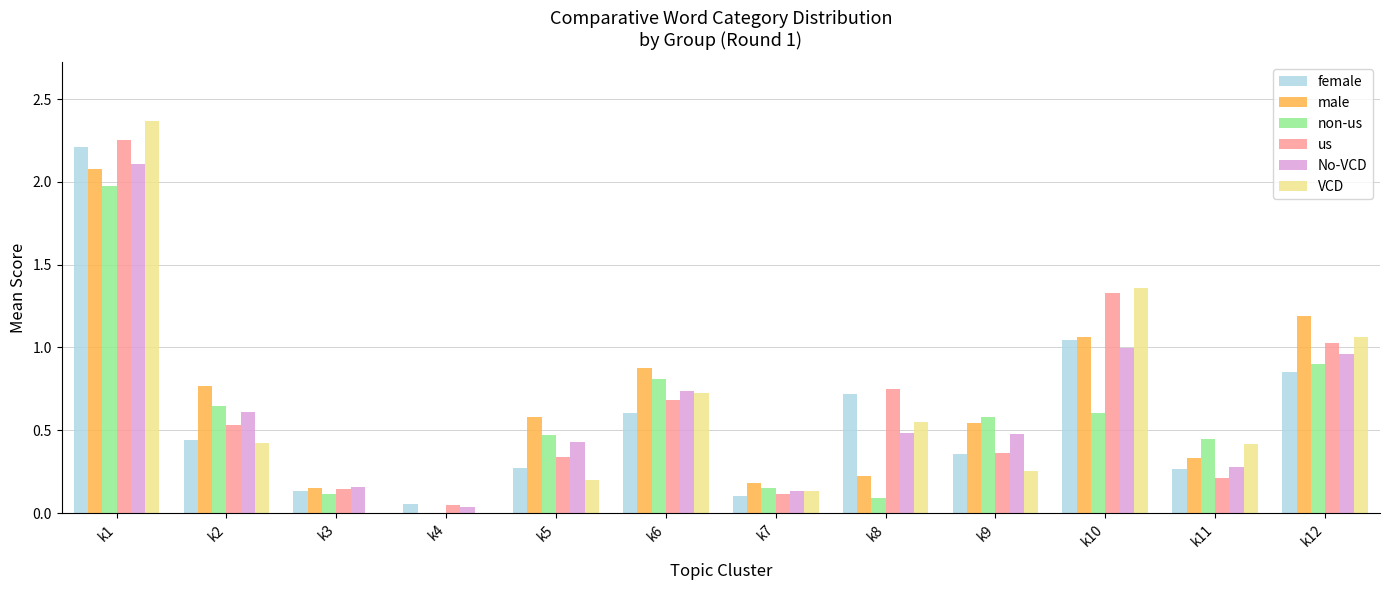

Are the bars horizontal?

No